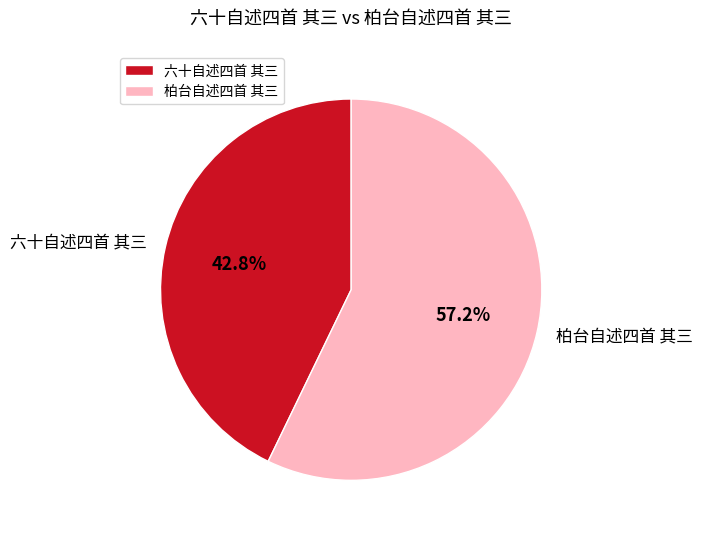

Is 六十自述四首 其三 the majority of the pie?

No